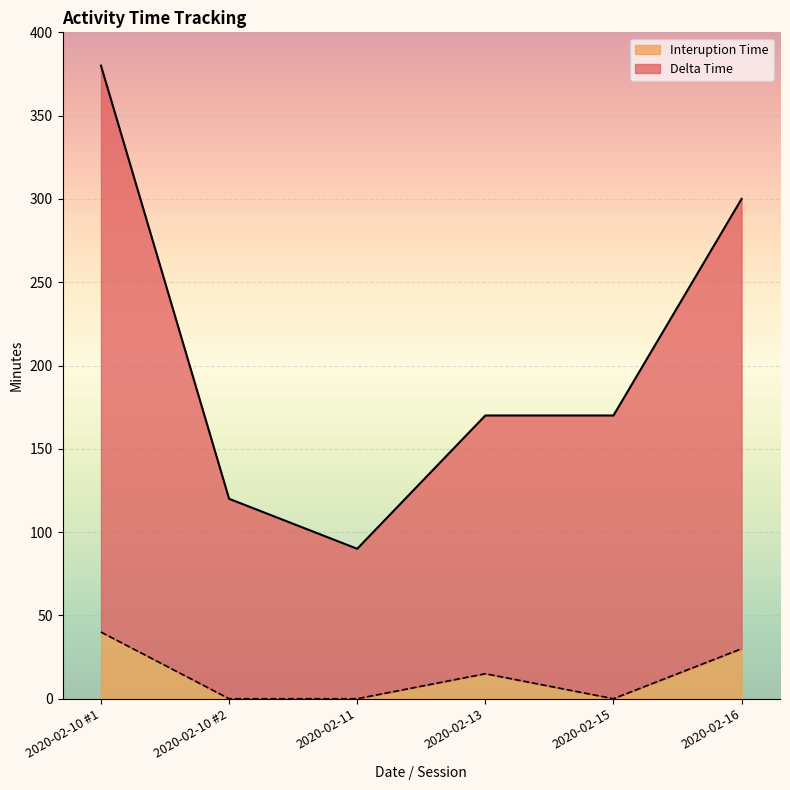

How many values in the Delta Time series are below 170?

2